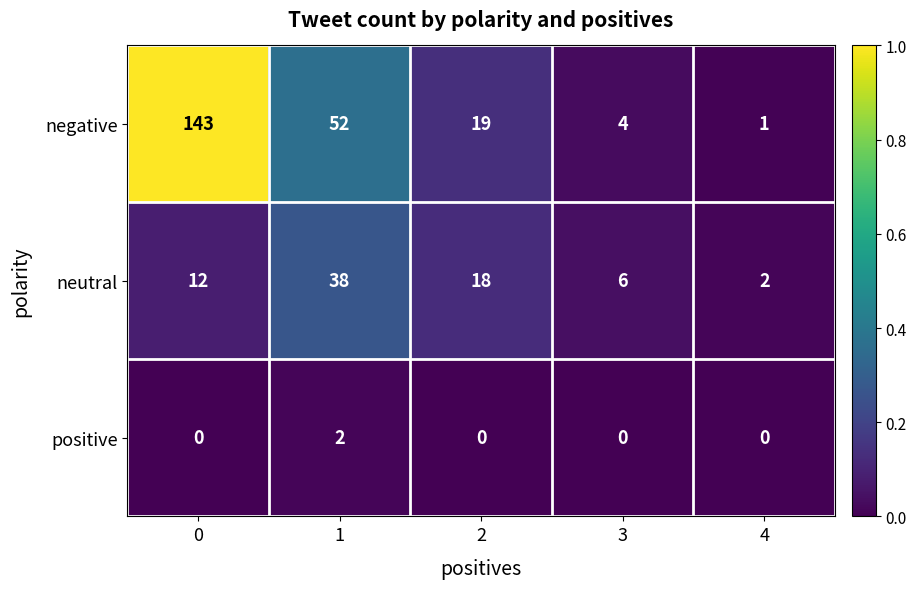

Which series has the largest total across all categories?

negative